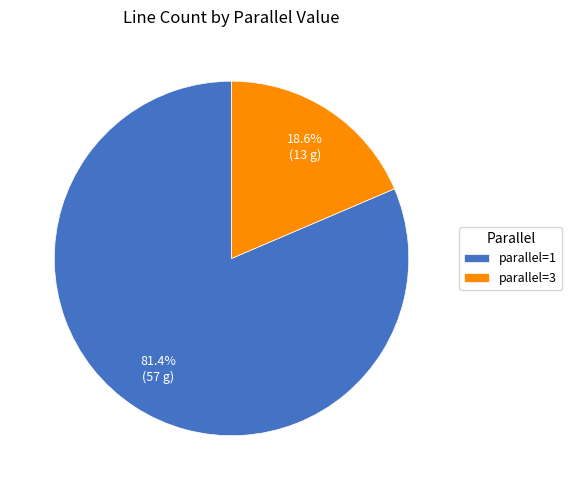

Do parallel=3 and parallel=1 together represent more than half of the pie?

Yes